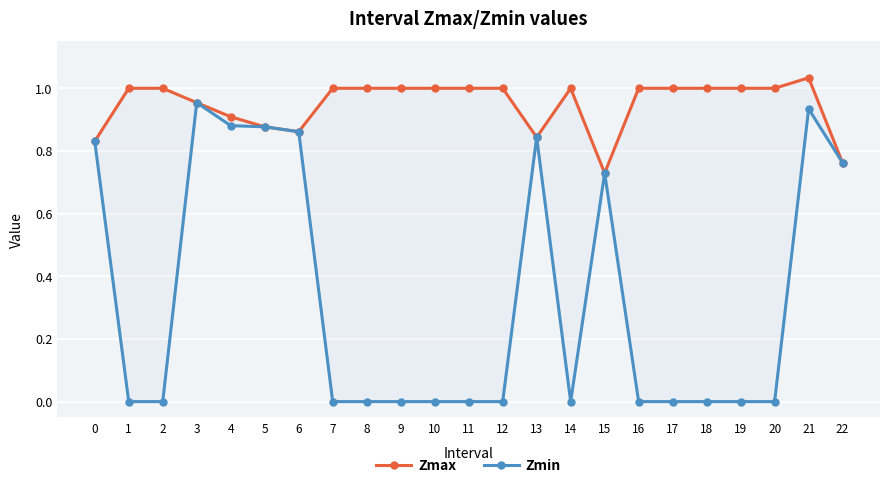

Reading left to right, what are all the values shown in this chart?

Zmax: 0.8	1.0	1.0	1.0	0.9	0.9	0.9	1.0	1.0	1.0	1.0	1.0	1.0	0.8	1.0	0.7	1.0	1.0	1.0	1.0	1.0	1.0	0.8
Zmin: 0.8	0.0	0.0	1.0	0.9	0.9	0.9	0.0	0.0	0.0	0.0	0.0	0.0	0.8	0.0	0.7	0.0	0.0	0.0	0.0	0.0	0.9	0.8